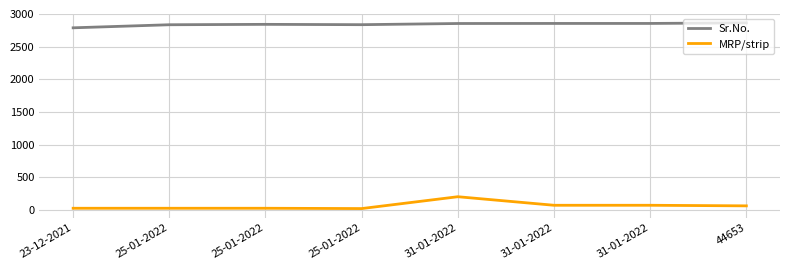

At which label does Sr.No. reach its minimum?

23-12-2021